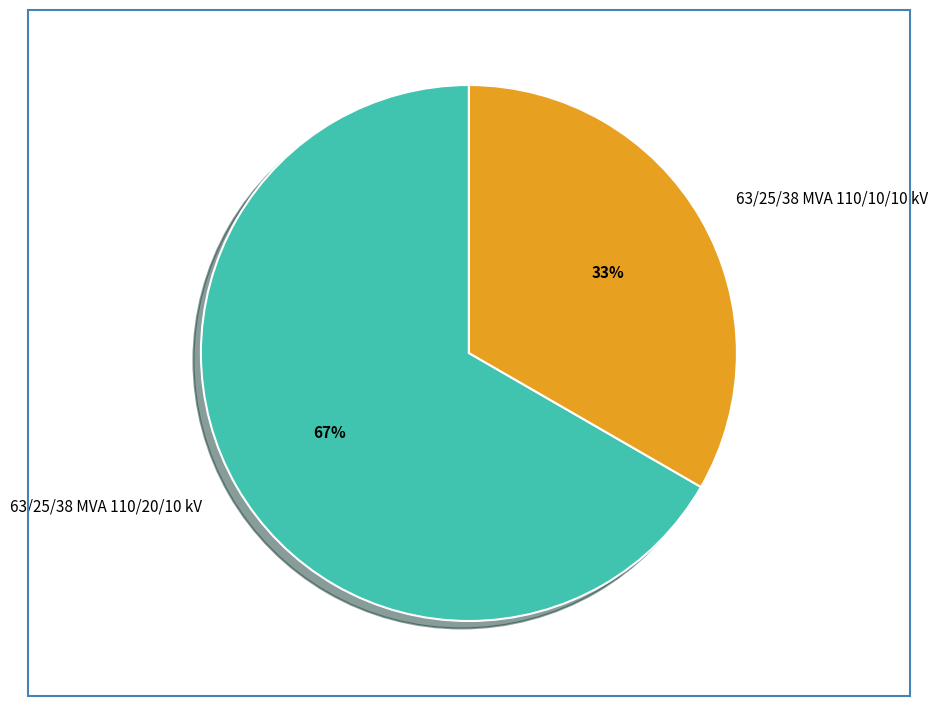

How many slices are in this pie chart?

2